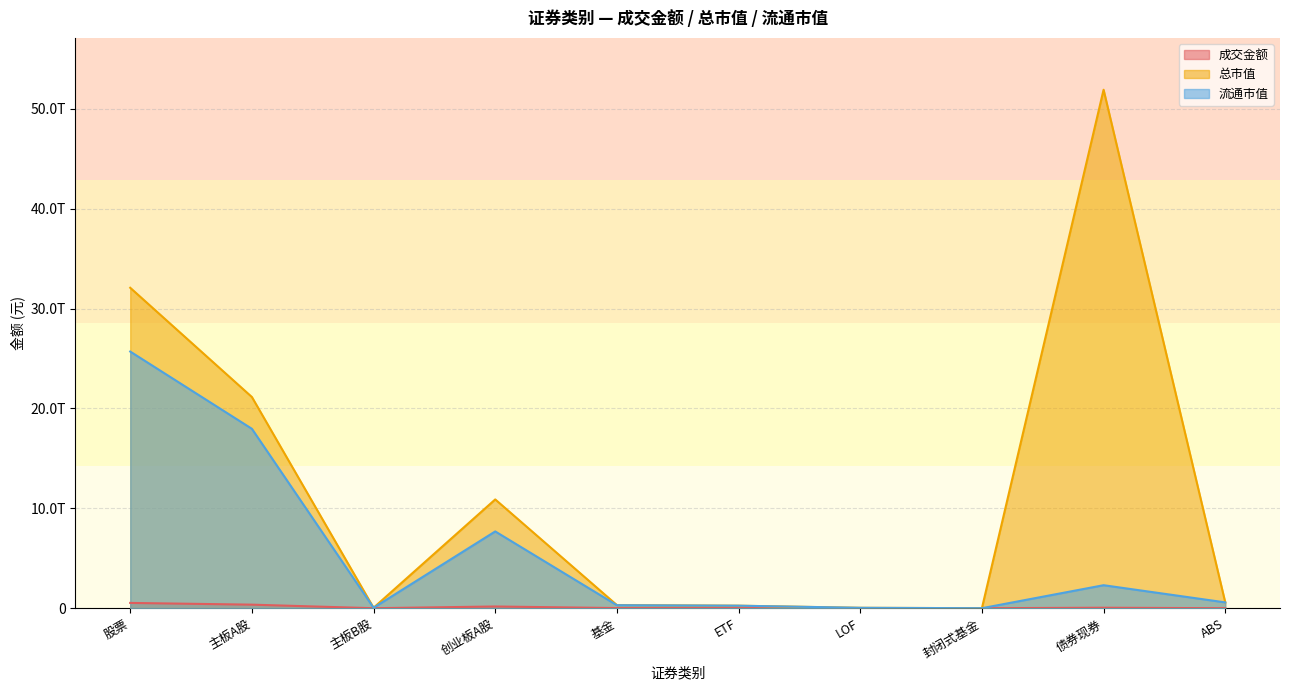

True or false: 总市值 and 流通市值 intersect in this chart.

False